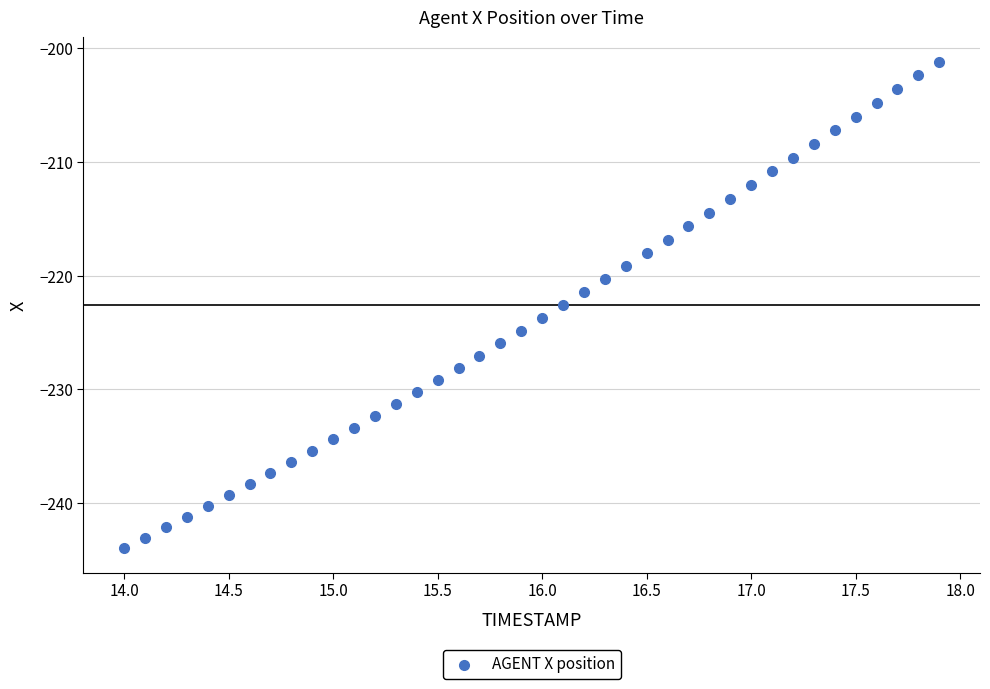

What is the range of Y values (max minus min)?

42.7